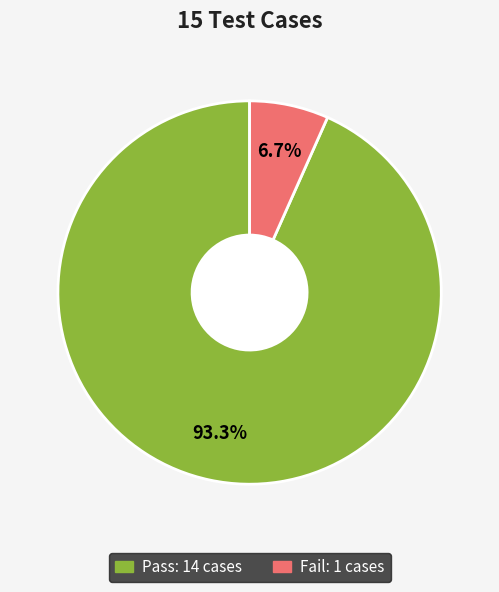

How many segments does this pie chart have?

2